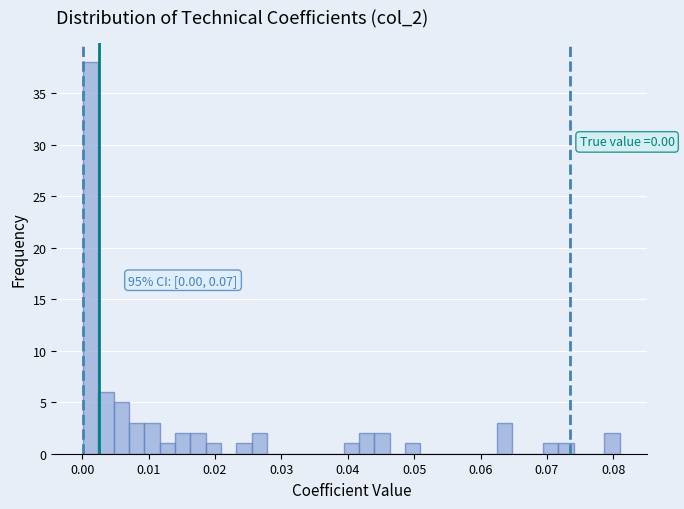

Around what value on the x-axis is the tallest bar? Give the approximate position of its centre, as read against the axis.

0.001